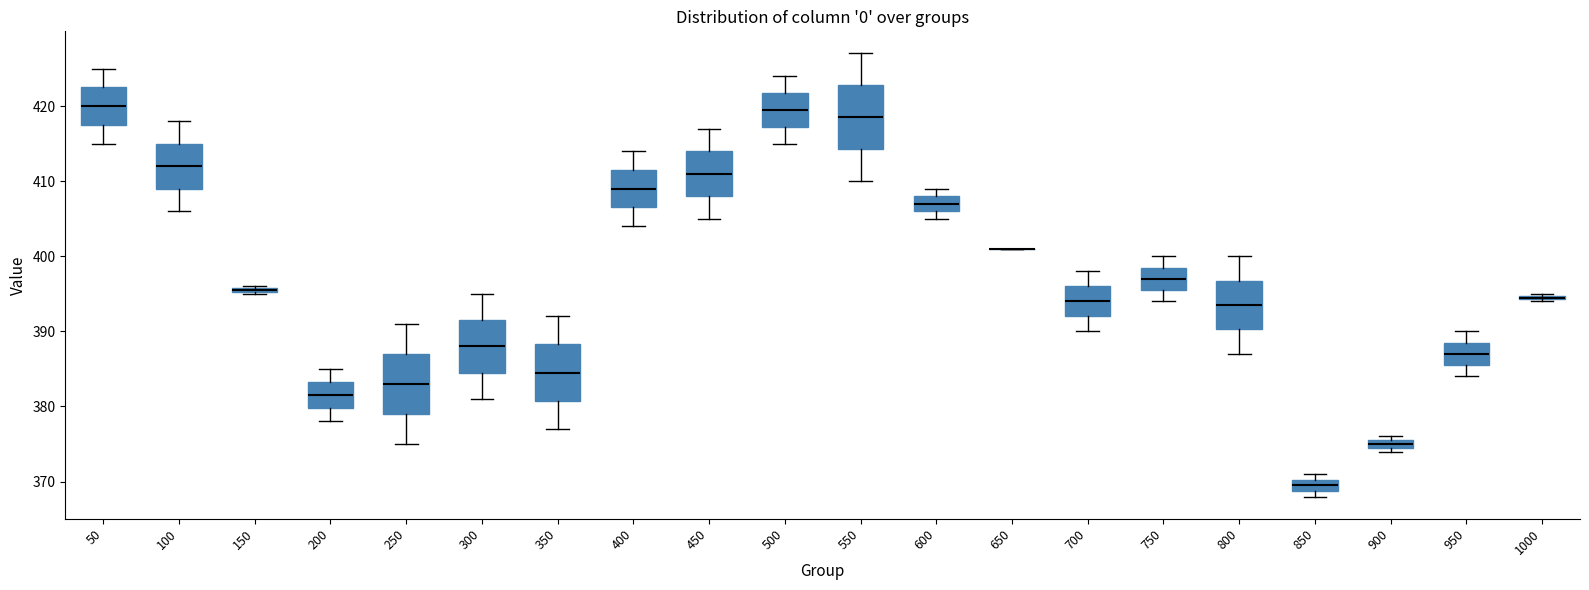

Where does the median line of the box at x = 100 sit on the y-axis? The values are not printed on the chart, so give them approximately, as read against the axis.

412